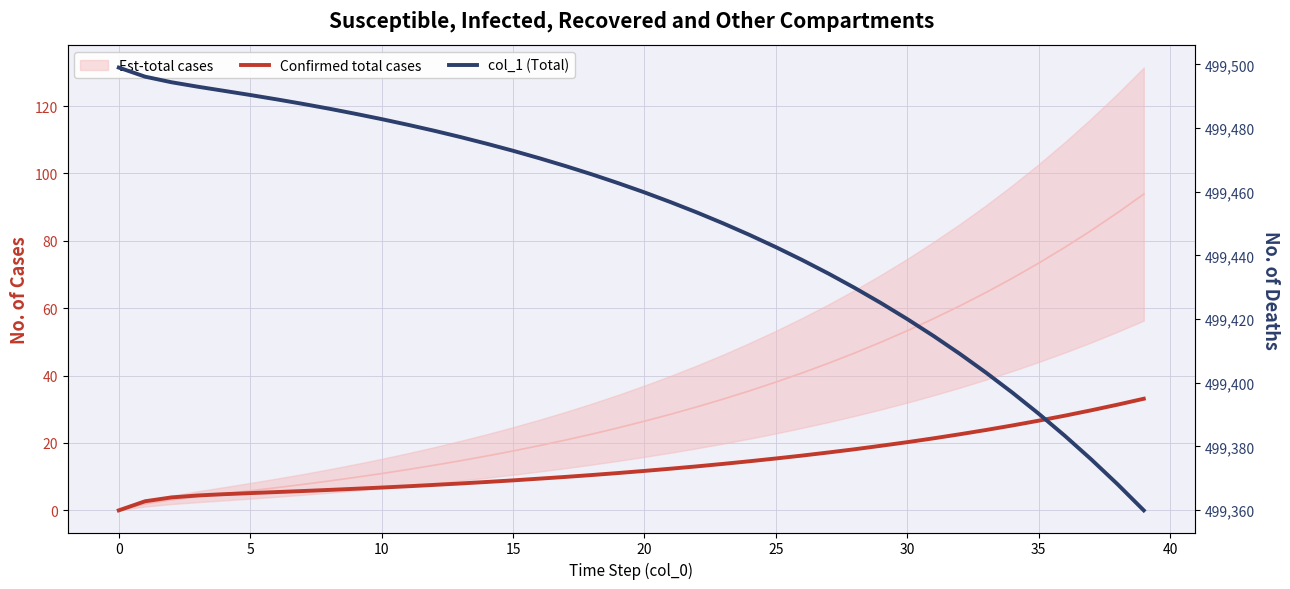

Reading left to right, list all the values displayed in this chart.

Confirmed total cases: 0.0	2.7	3.8	4.4	4.8	5.1	5.4	5.7	6.1	6.4	6.8	7.2	7.6	8.0	8.4	8.9	9.4	9.9	10.5	11.1	11.7	12.4	13.1	13.8	14.6	15.4	16.3	17.2	18.1	19.2	20.2	21.4	22.6	23.9	25.2	26.6	28.1	29.7	31.4	33.1
col_1 (Total): 499499.0	499496.2	499494.4	499493.0	499491.7	499490.4	499489.0	499487.6	499486.1	499484.5	499482.8	499481.0	499479.2	499477.2	499475.1	499472.9	499470.5	499468.1	499465.5	499462.7	499459.8	499456.7	499453.5	499450.0	499446.4	499442.6	499438.6	499434.3	499429.8	499425.0	499420.0	499414.7	499409.1	499403.2	499396.9	499390.3	499383.3	499375.9	499368.1	499359.9